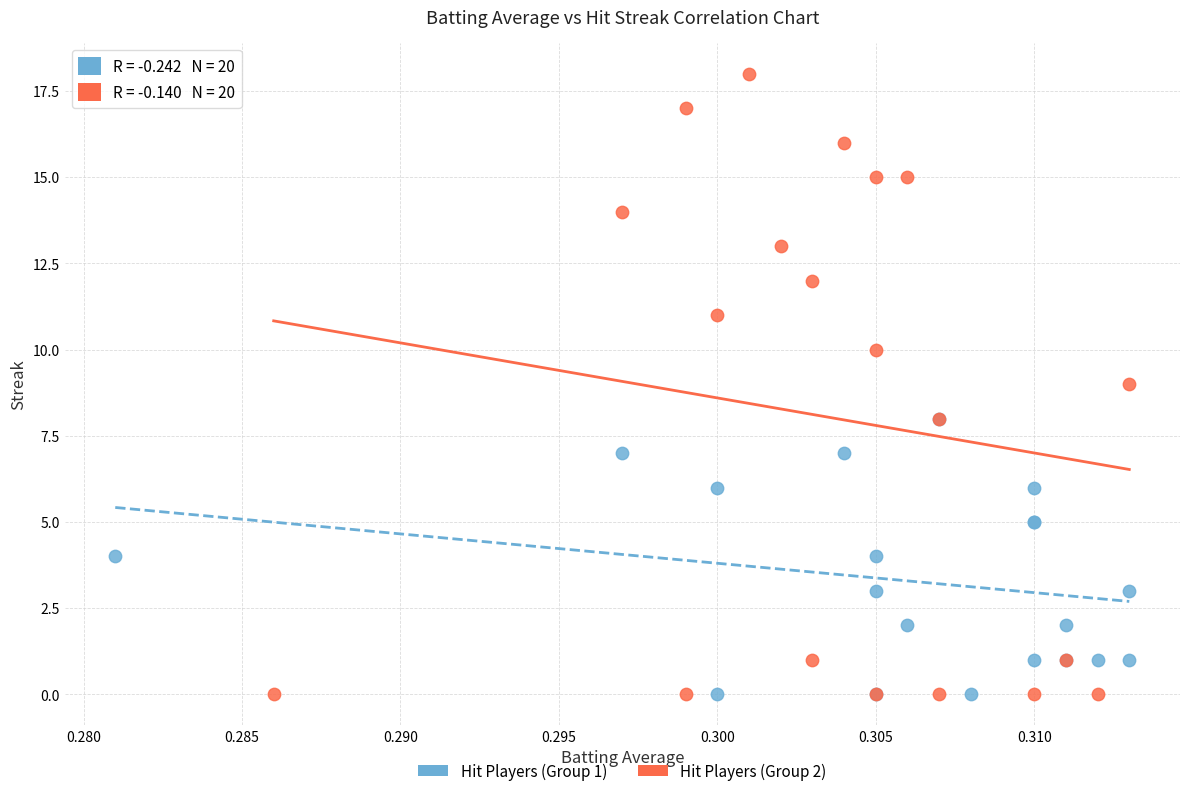

Which series contains the highest Y value?

Hit Players (Group 2)